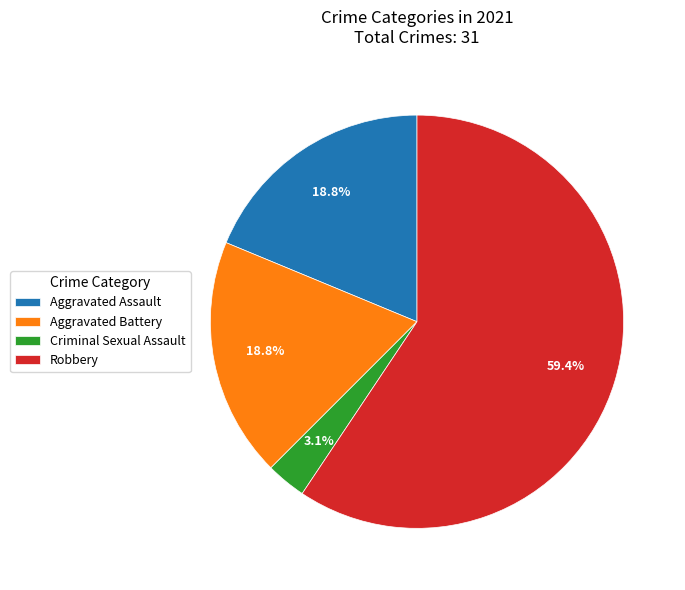

To the nearest percent, what is the average slice percentage?

25%